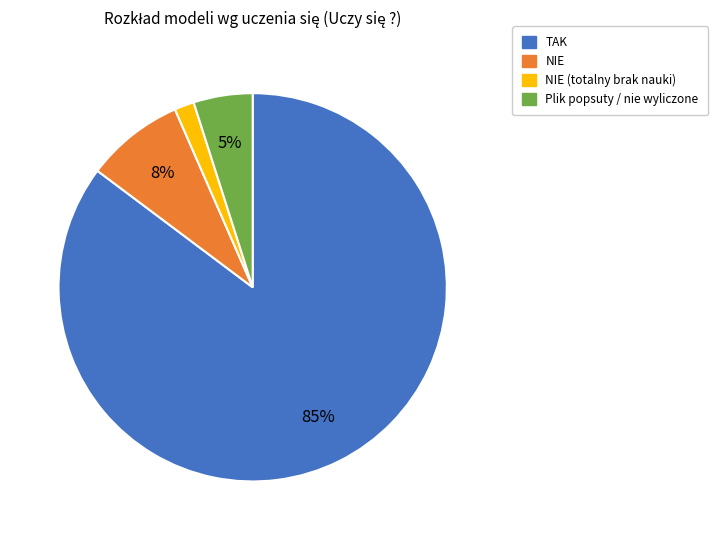

Is there any slice that represents more than half of the pie?

Yes